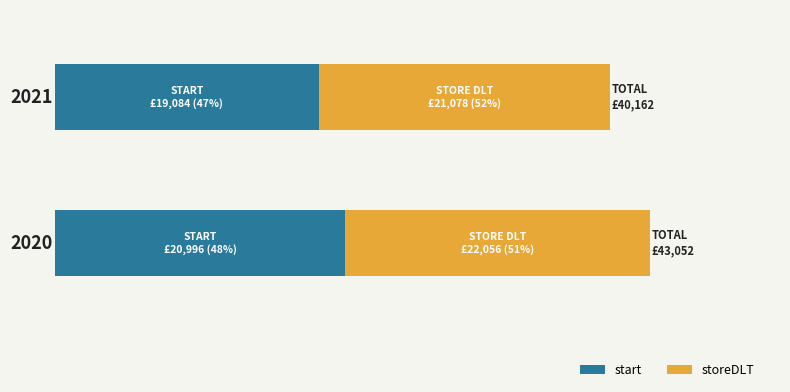

What are all the series names shown in the legend?

start, storeDLT